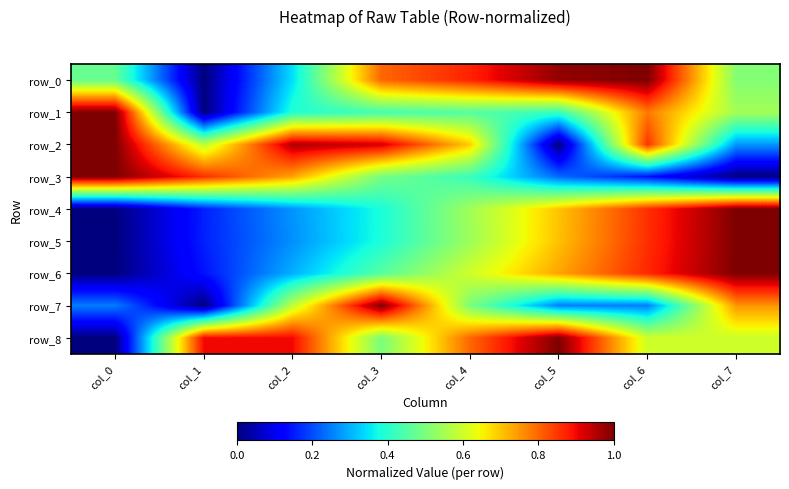

At col_3, list the series in order from smallest to largest.

row_4, row_5, row_1, row_6, row_3, row_8, row_0, row_2, row_7